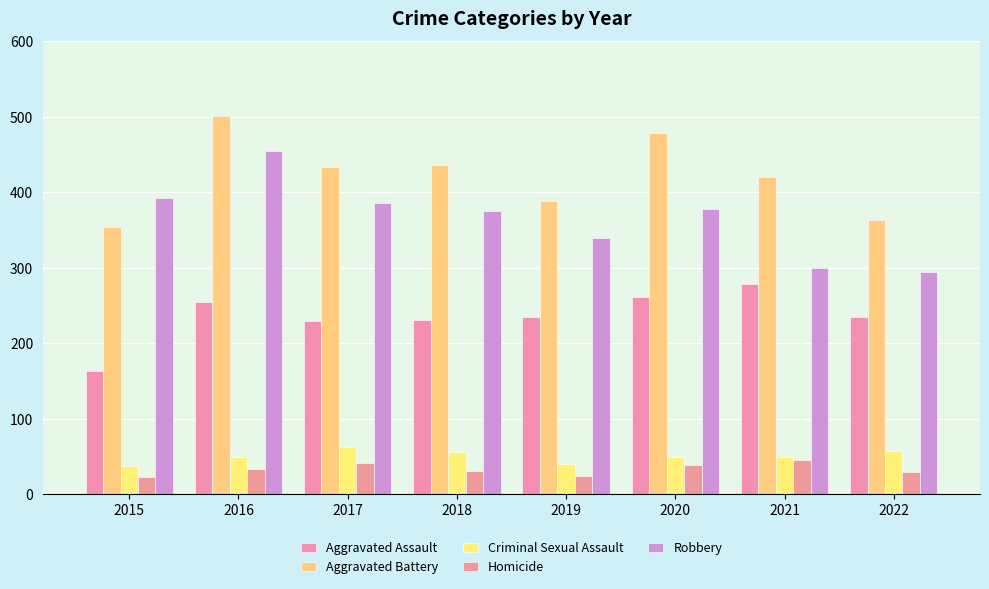

Which category has the highest value across all series?

2016